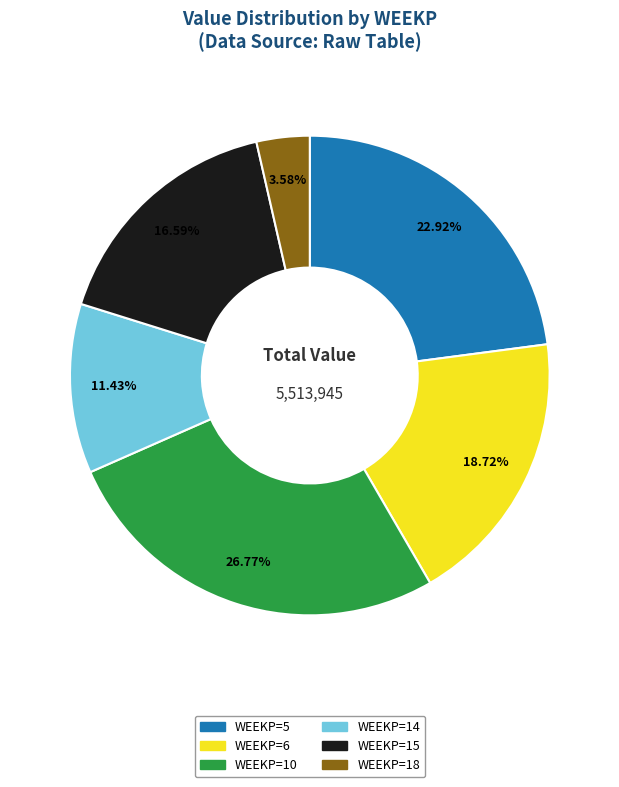

Does any single category account for the majority?

No